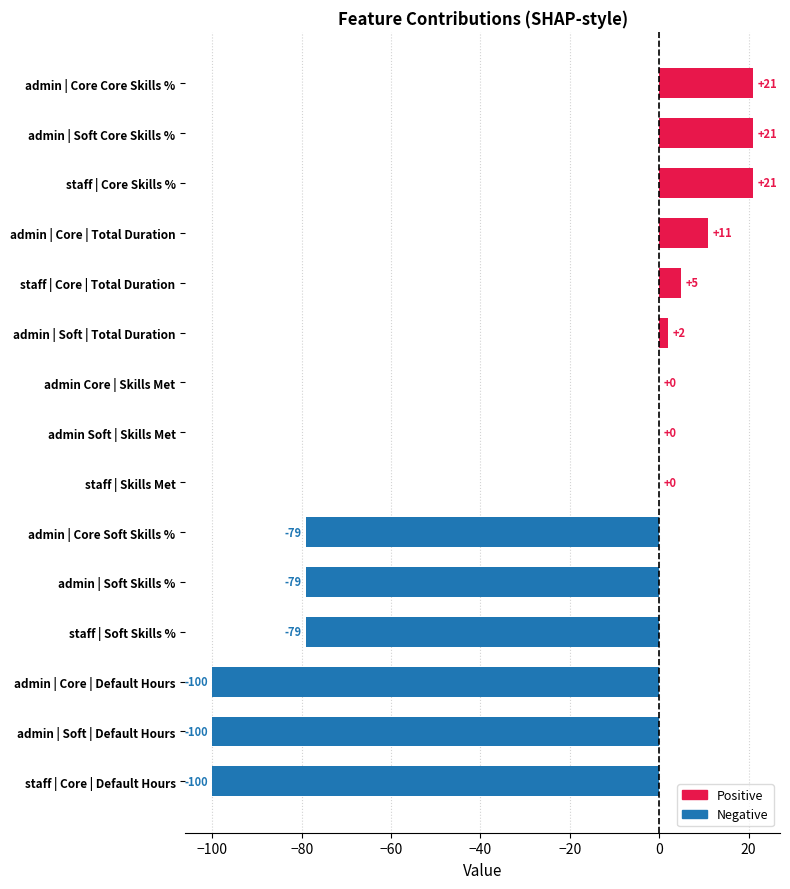

What is the sum of all values?

-456